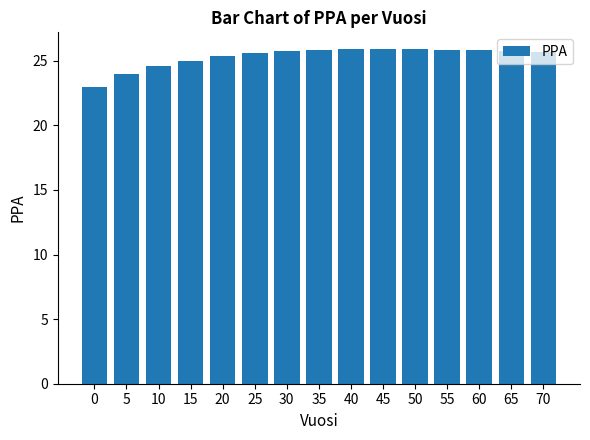

Is it true that the value at 30 is 35.8?

False